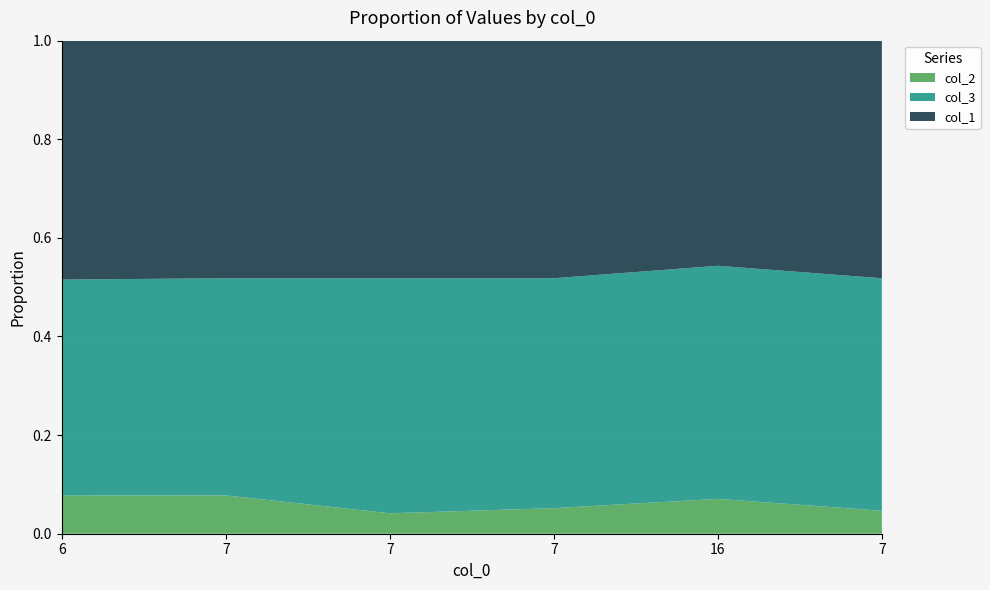

Reading right to left, list all the values displayed in this chart.

col_2: 7=9	16=13	7=10	7=8	7=15	6=15
col_3: 7=91	16=87	7=90	7=92	7=85	6=85
col_1: 7=93	16=84	7=93	7=93	7=93	6=94